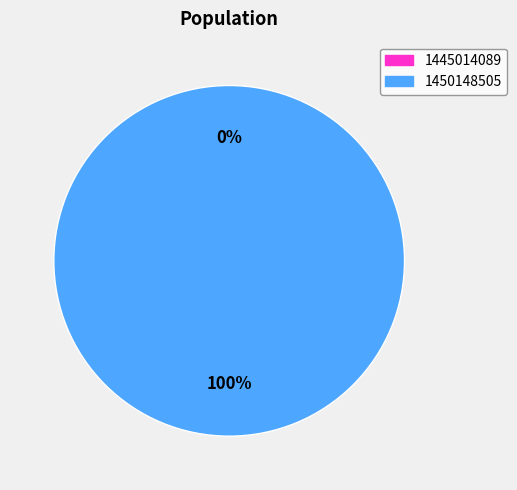

To the nearest percent, what is the difference between the 1445014089 and 1450148505 slice percentages?

100%